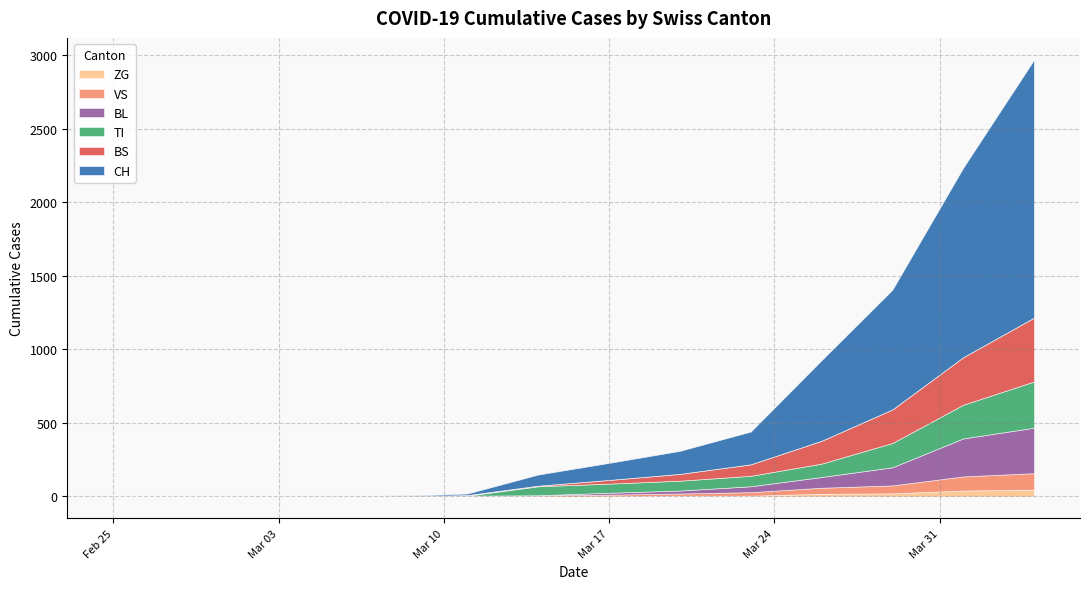

What is the value of the CH point at the 4th from the left?

79